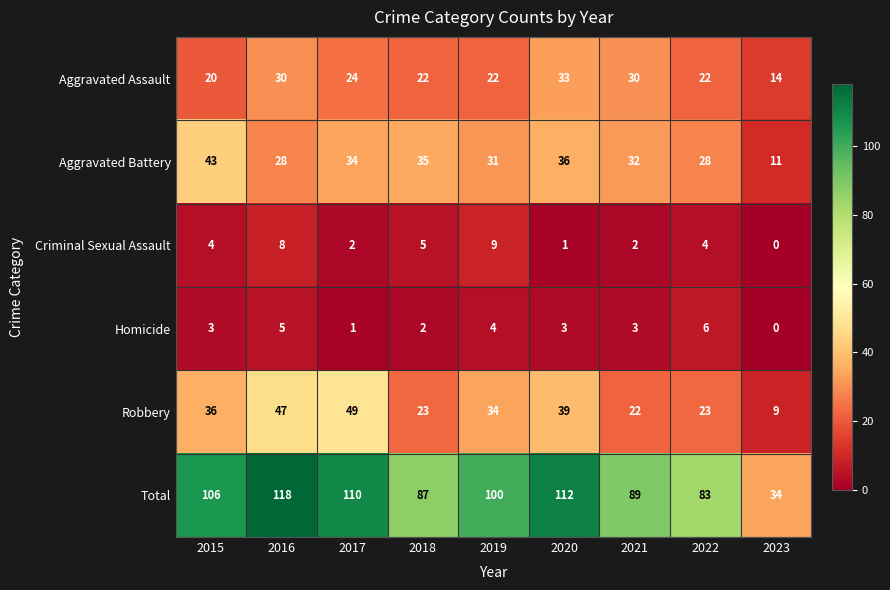

How many series are shown in this chart?

6